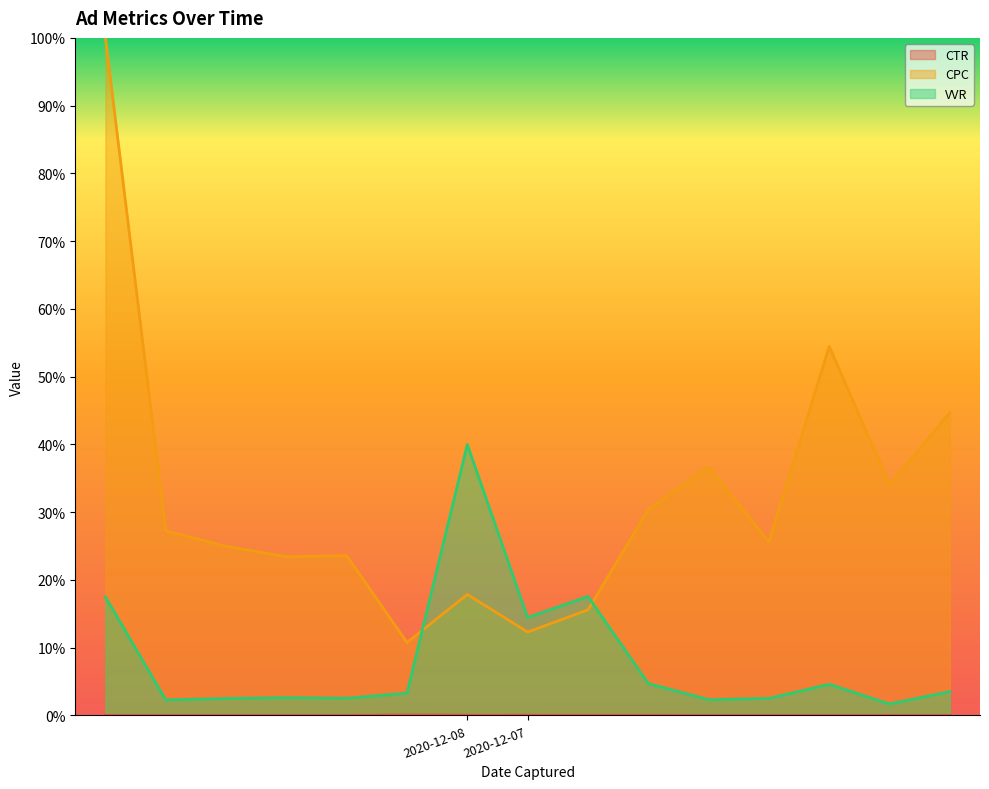

The CTR series shows 0.0 at 2020-12-08. True or false?

False